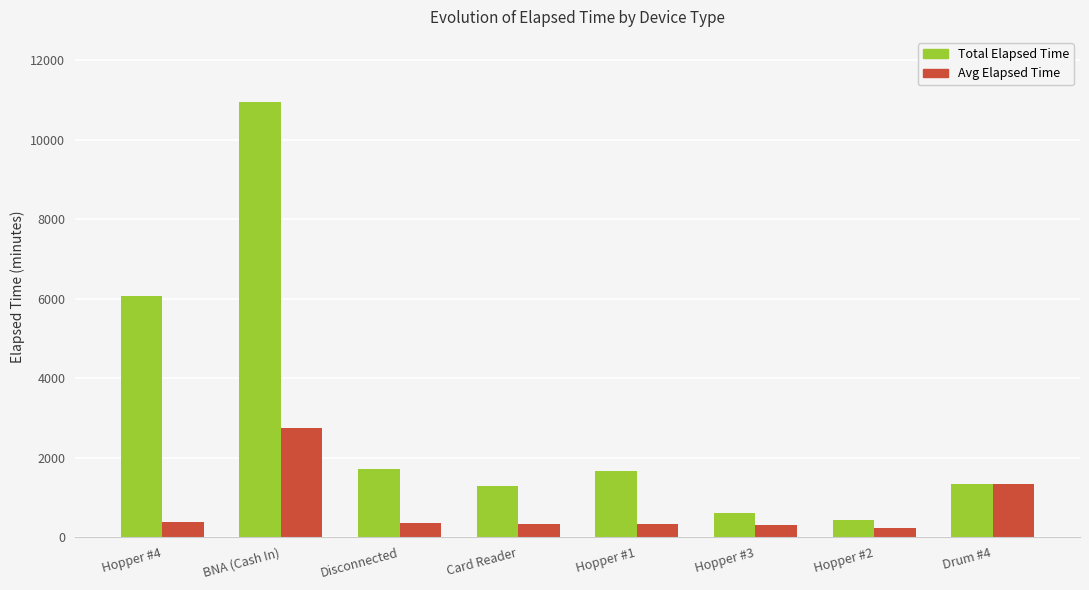

What are all the series names shown in the legend?

Total Elapsed Time, Avg Elapsed Time